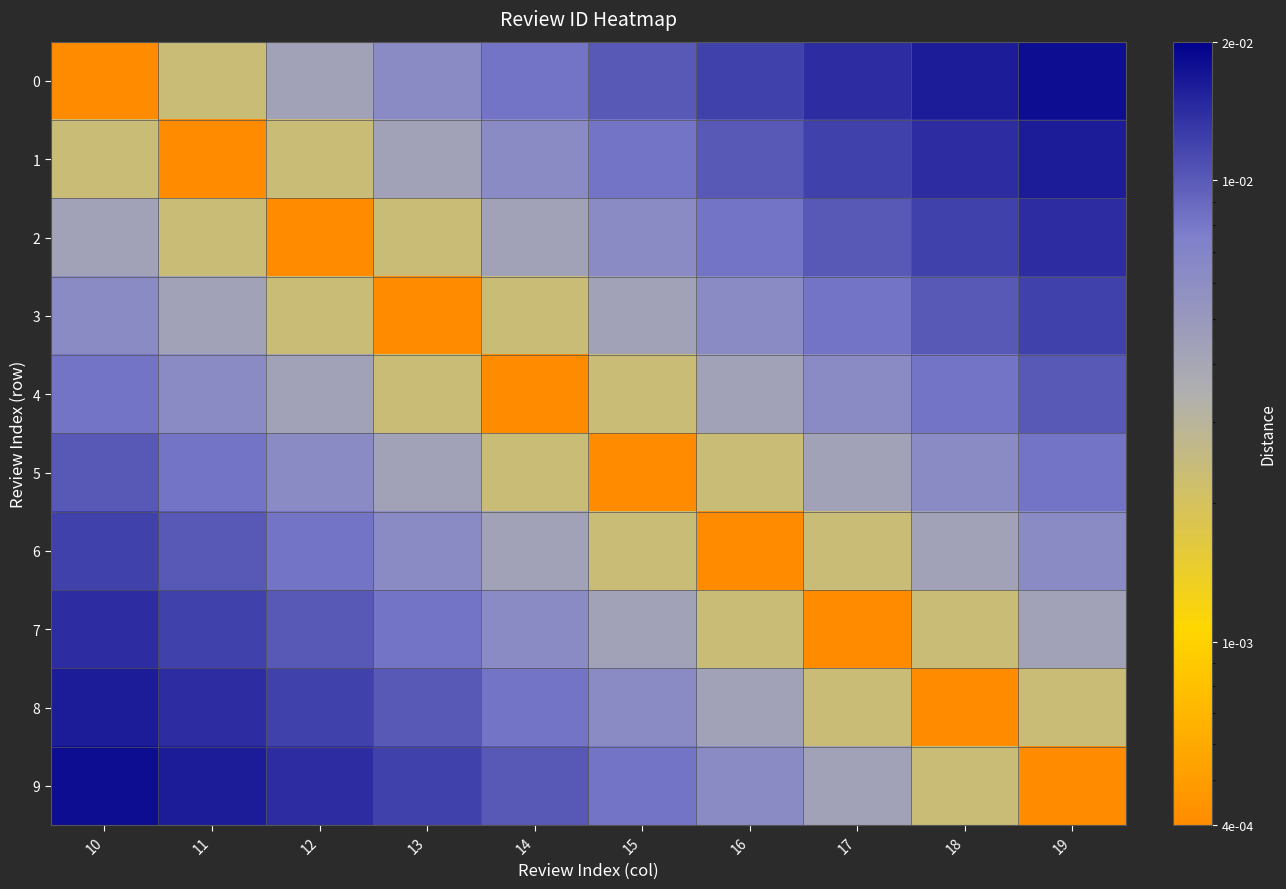

At 14, list the series in order from smallest to largest.

4, 3, 5, 2, 6, 1, 7, 0, 8, 9